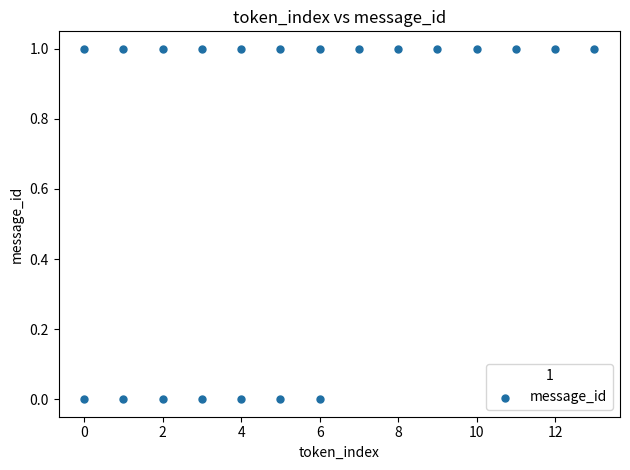

What is the range of X values (max minus min)?

13